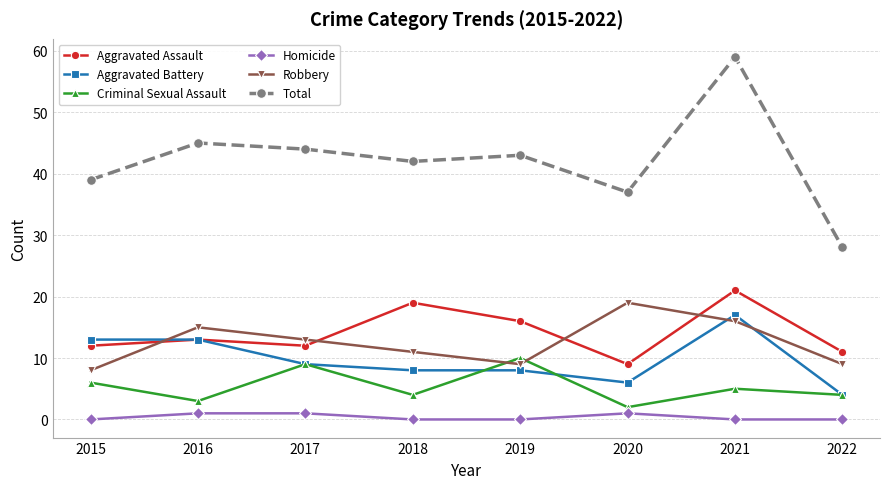

How many values in the Total series are below 43?

4